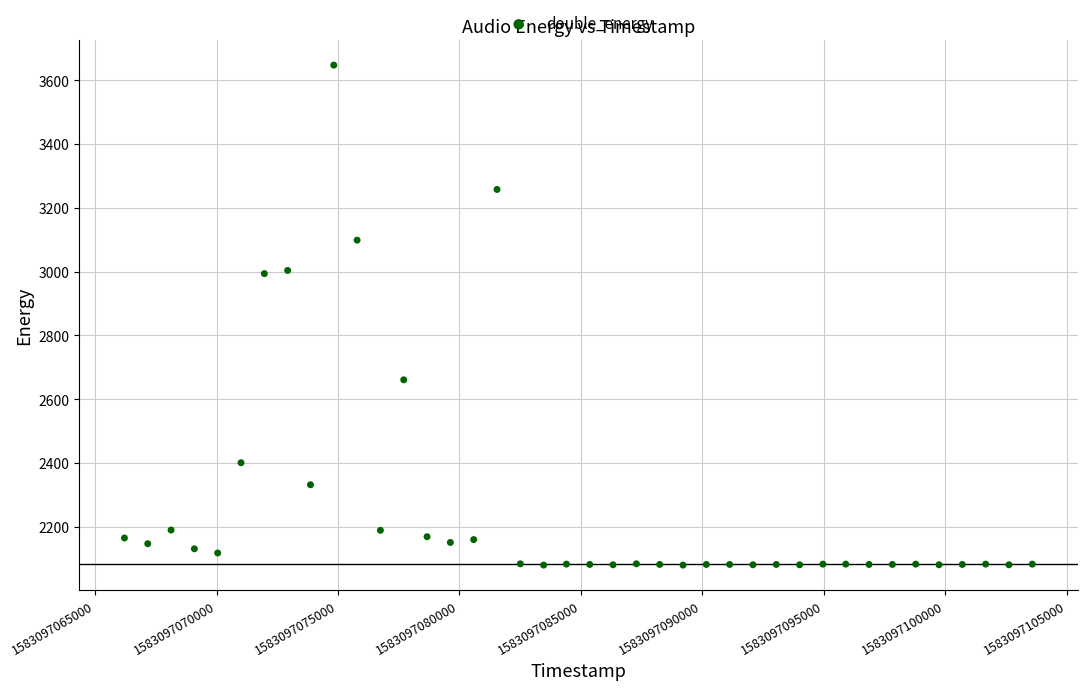

What is the range of X values (max minus min)?

37375